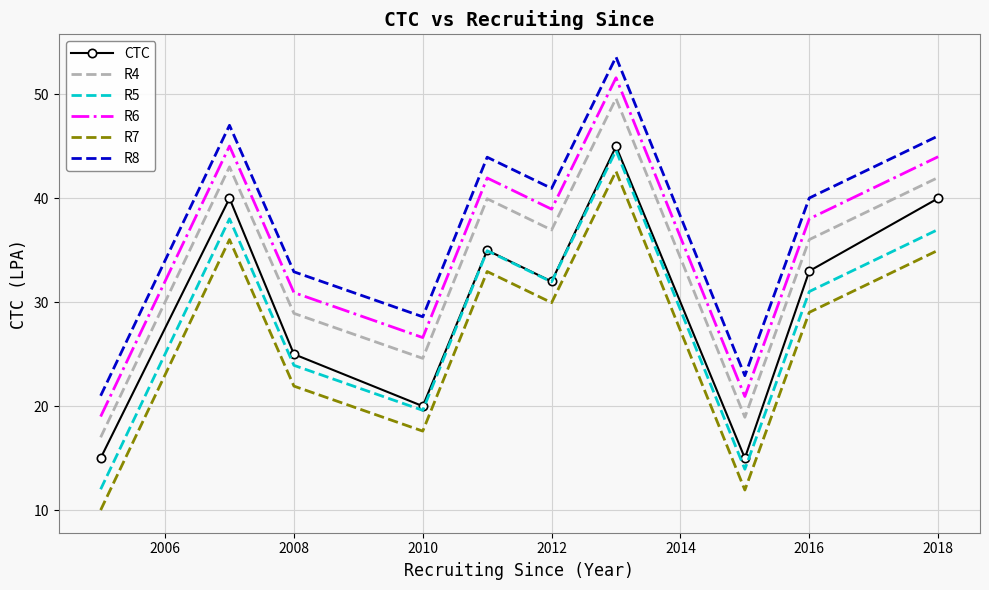

What is the highest value of the R5 series?

44.6